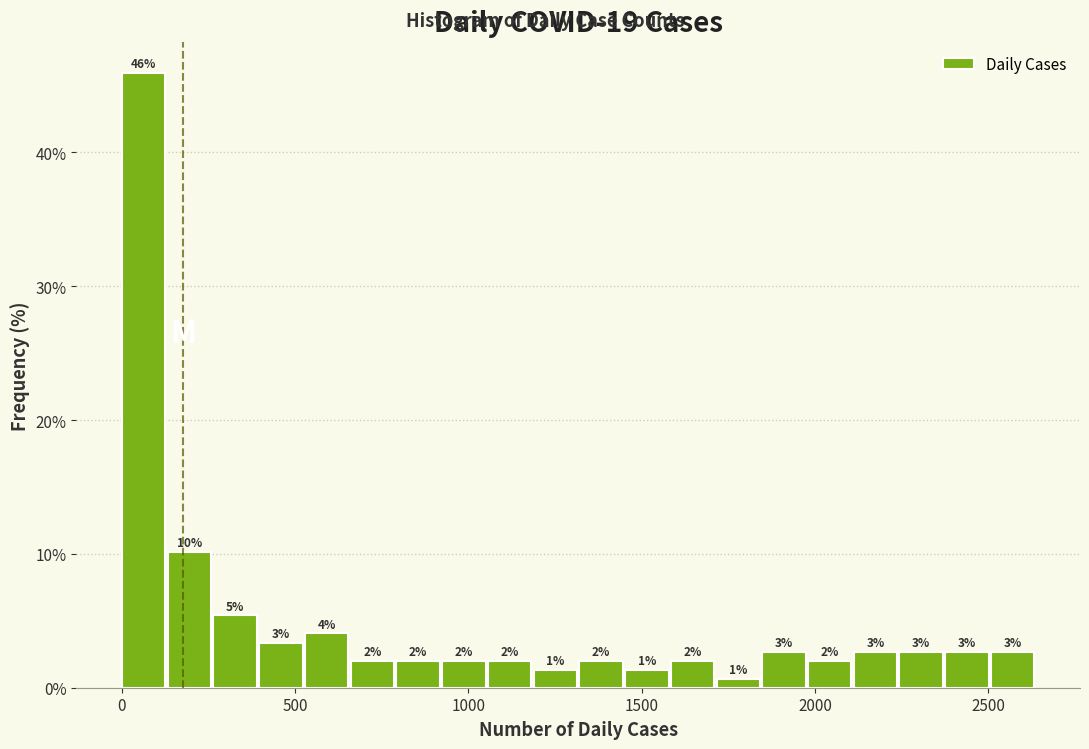

Around what value on the x-axis is the tallest bar? Give the approximate position of its centre, as read against the axis.

50